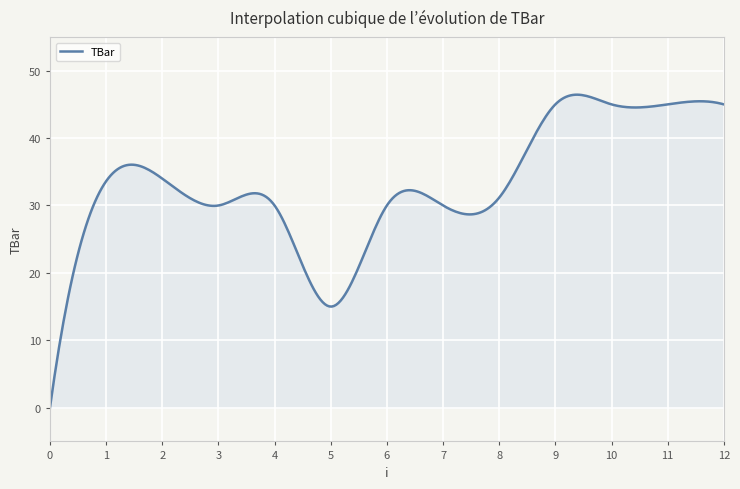

What is the difference between the maximum and minimum values?

46.4